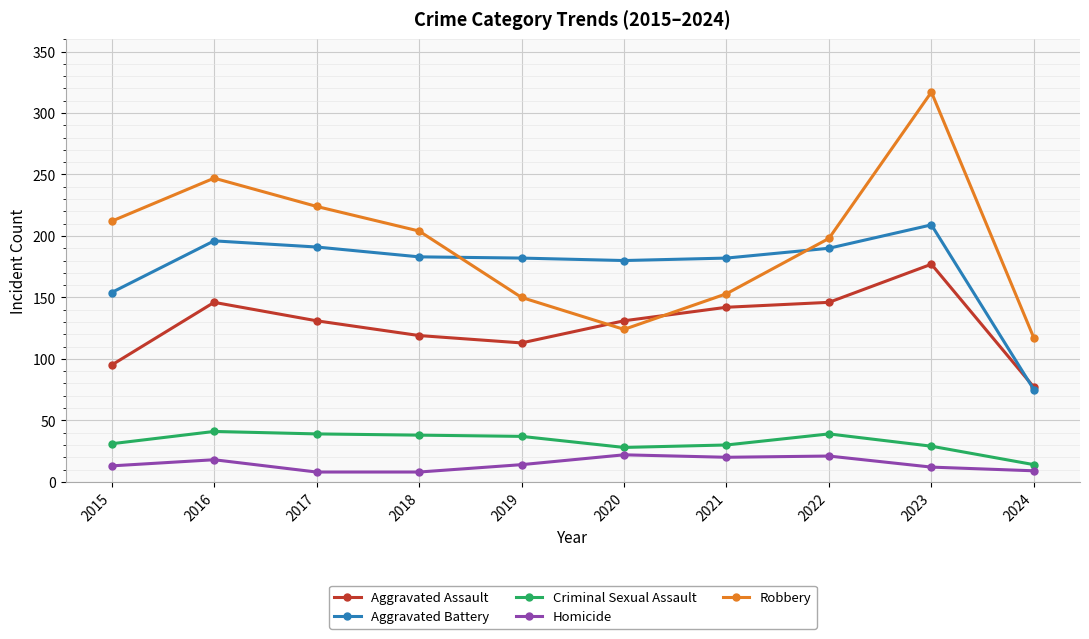

True or false: Robbery has more than 1 interior local peaks.

True